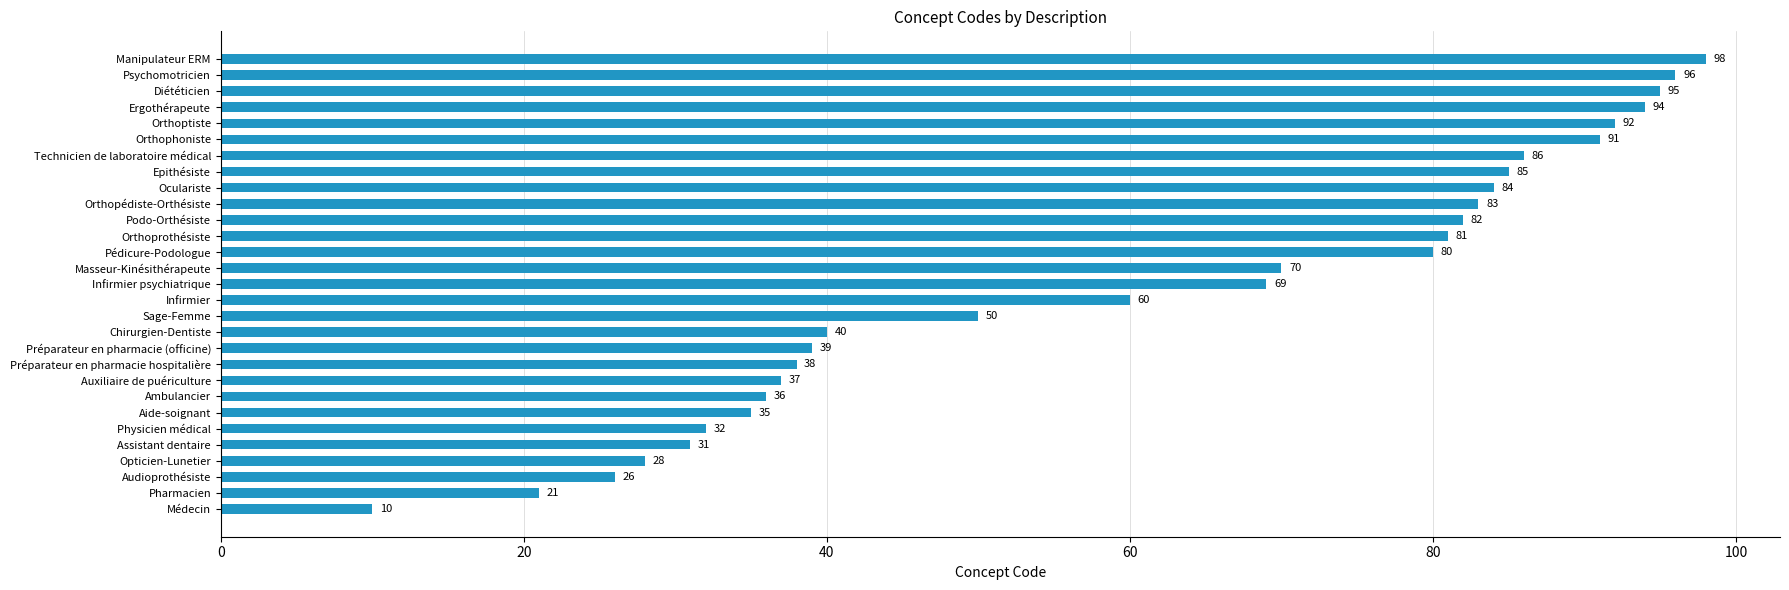

At which label is the value closest to 54?

Sage-Femme